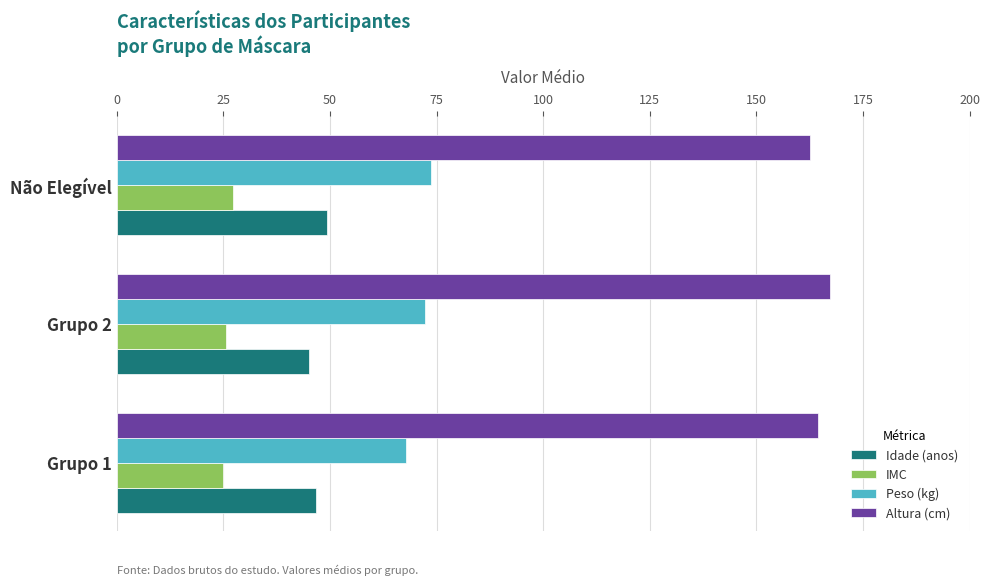

Rank the series by their average value, from lowest to highest.

IMC, Idade (anos), Peso (kg), Altura (cm)